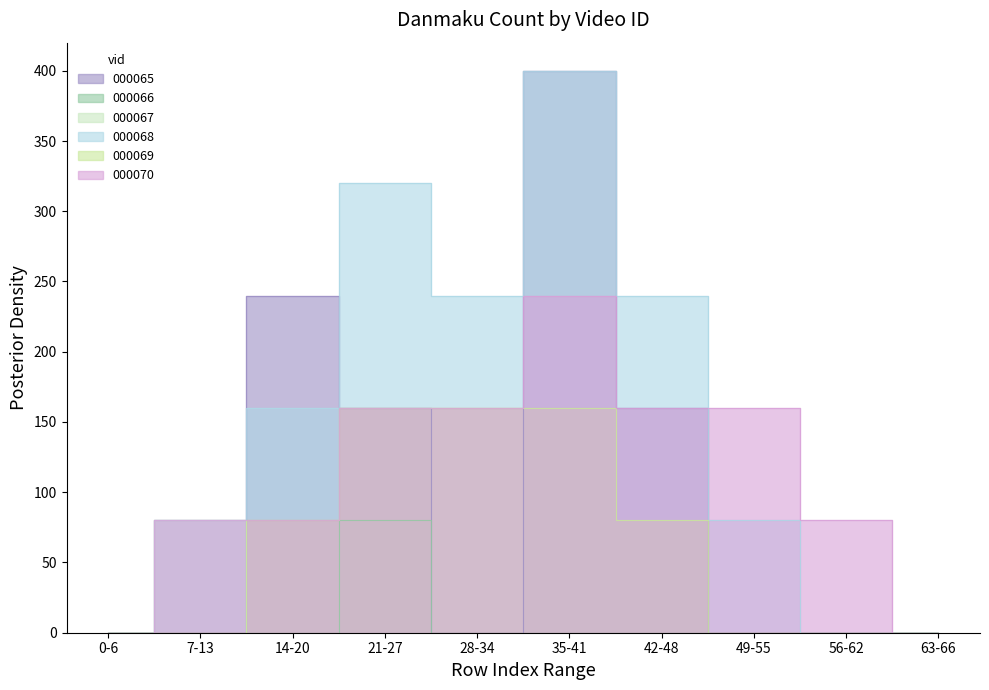

Between 49-55 and 56-62, which series saw the biggest shift?

000068